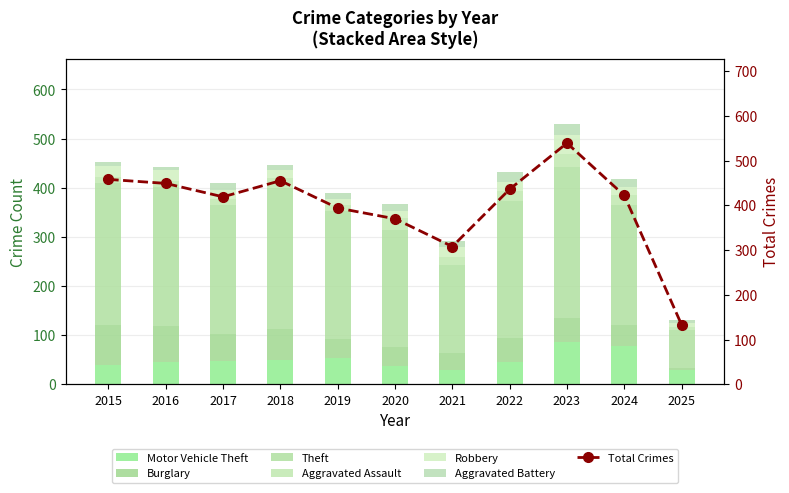

What is the total value across all series at 2025?

131